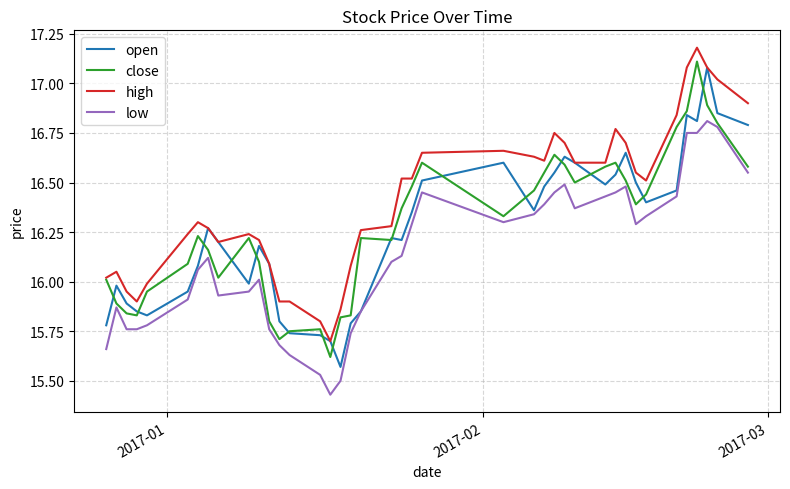

What are all the series names shown in the legend?

open, close, high, low